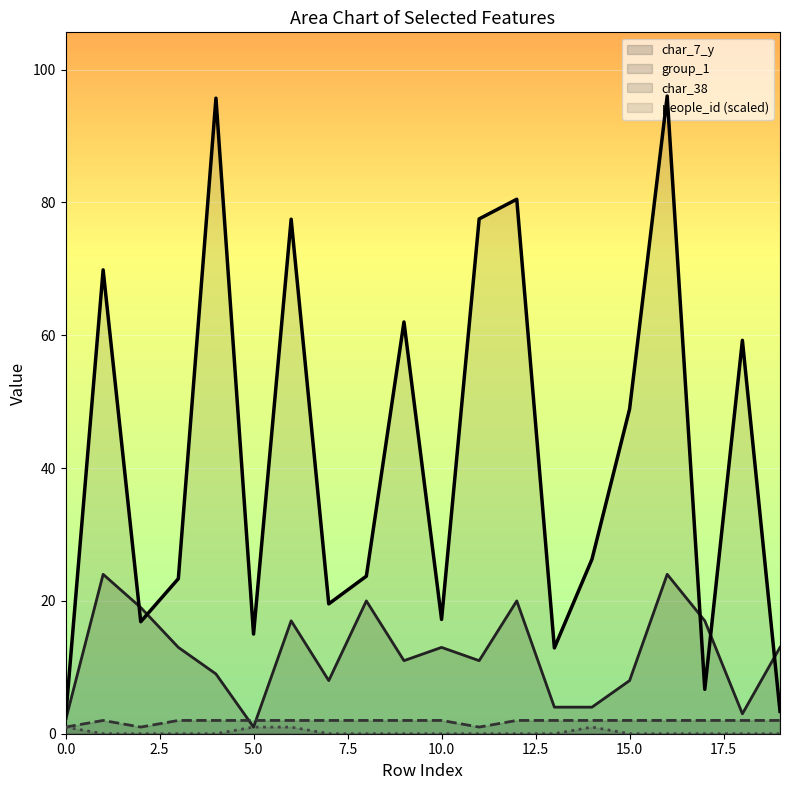

Where is the first local maximum for char_7_y?

1